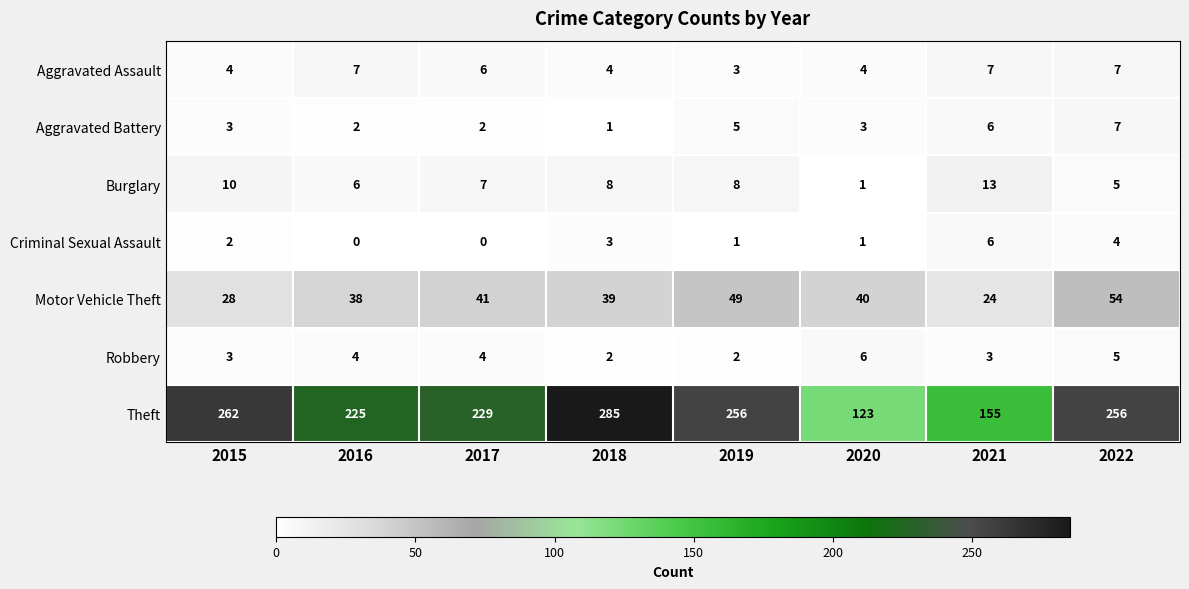

The value of Burglary at 2019 is 8. True or false?

True